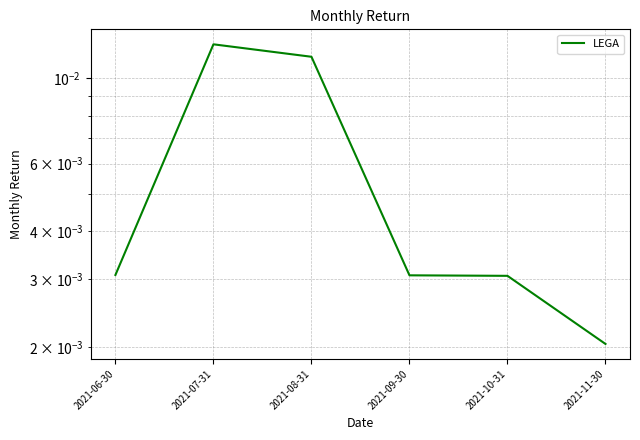

Is this an area chart (filled region under the line)?

No